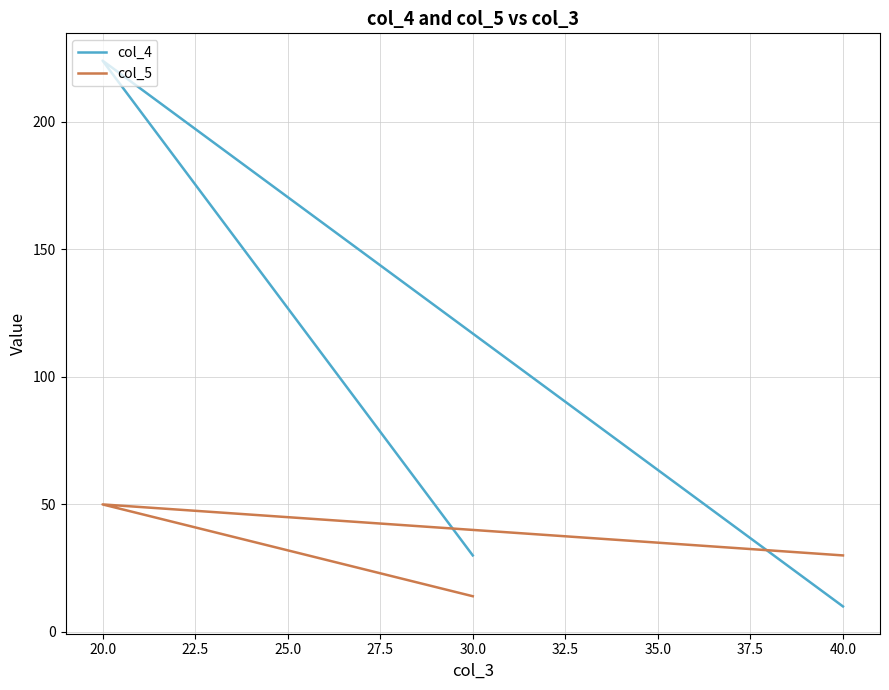

What is the sum of the col_4 values at 30.0 and 20.0?

254